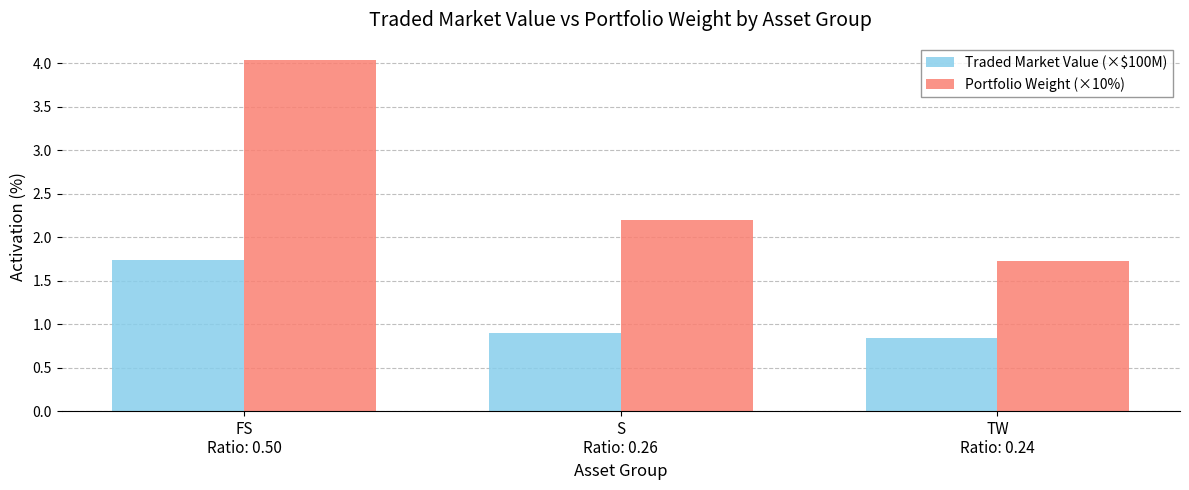

How many values in the Portfolio Weight (×10%) series are below 2?

1